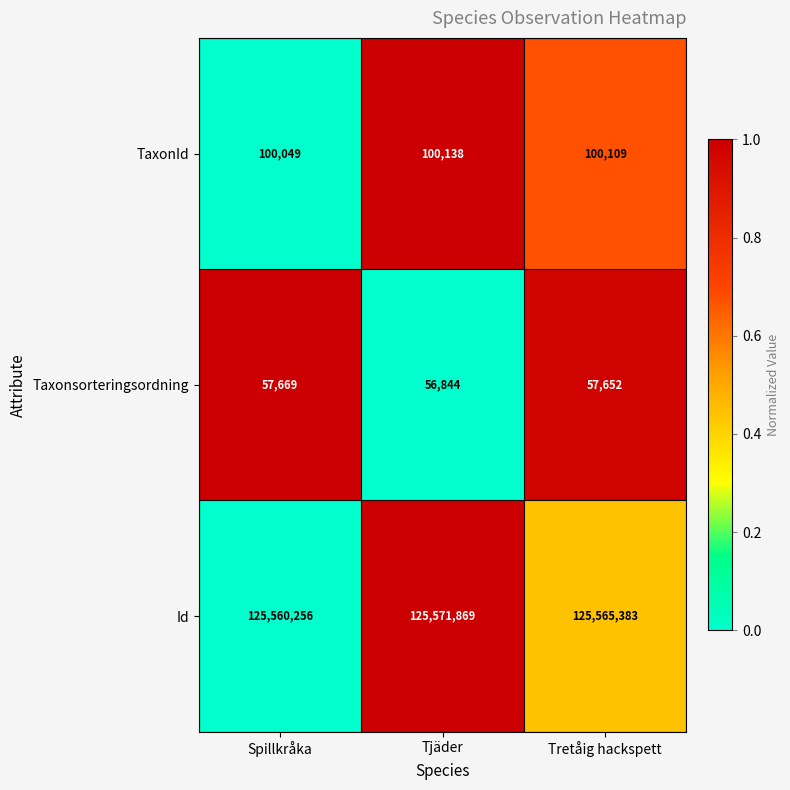

What is the spread (max minus min) of values at Spillkråka?

125502587